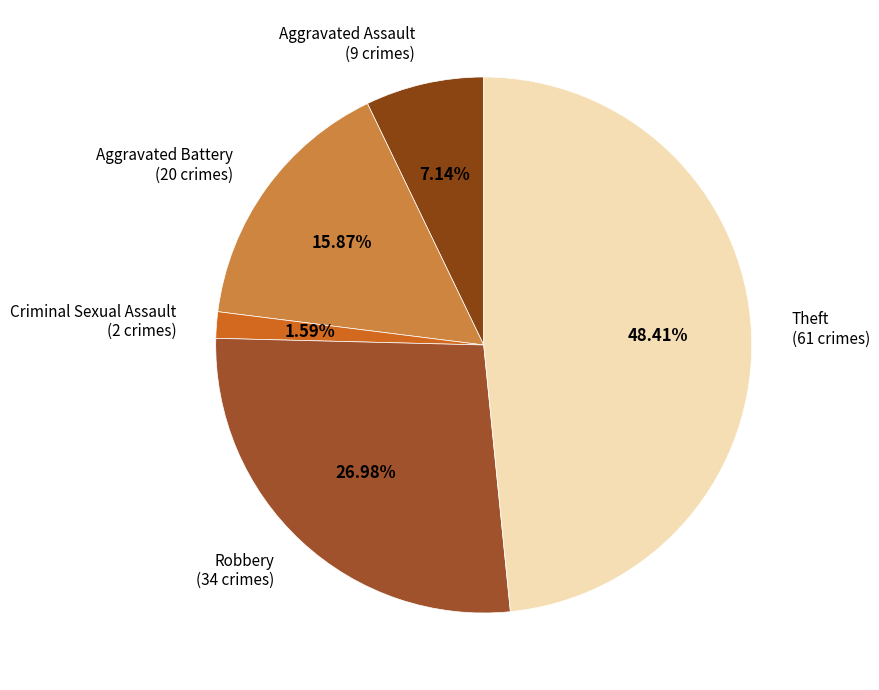

How many segments does this pie chart have?

5